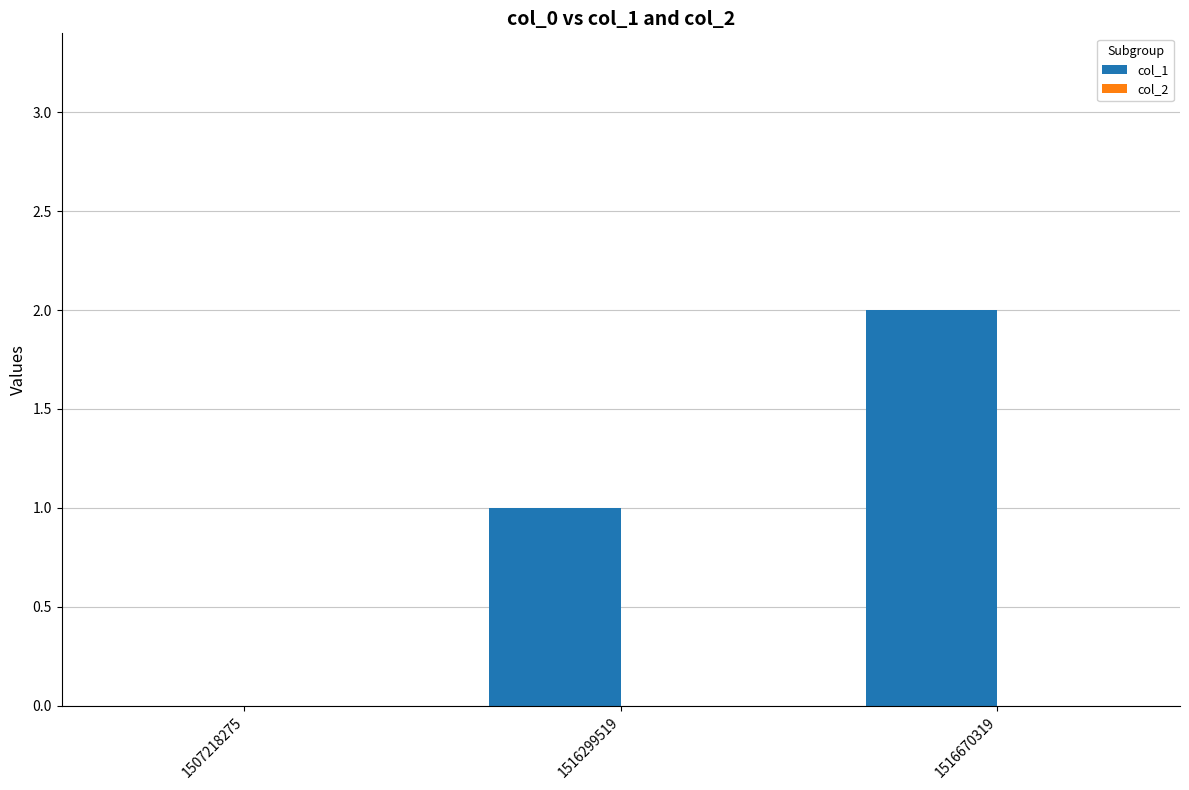

Which label corresponds to the largest value in the chart?

1516670319